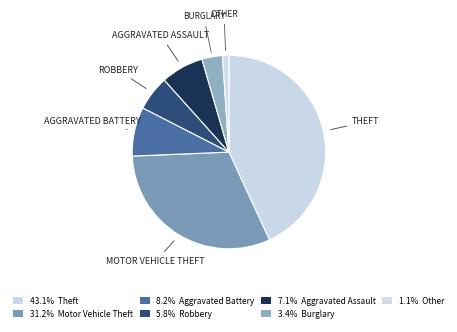

How many slices are in this pie chart?

7